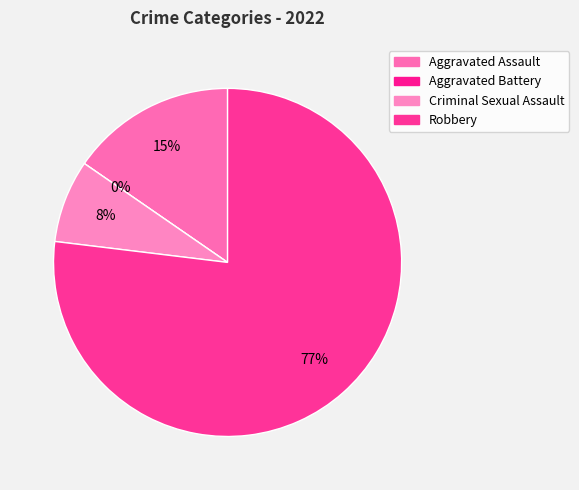

Combined, what portion of the pie is Aggravated Assault and Aggravated Battery?

15.4%